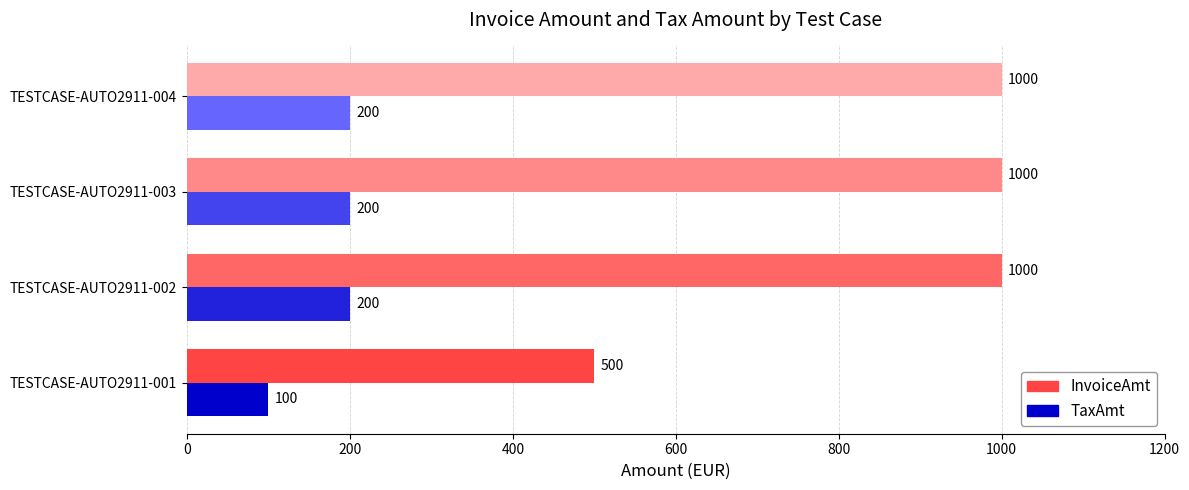

True or false: TaxAmt has a value of 272 at TESTCASE-AUTO2911-002.

False